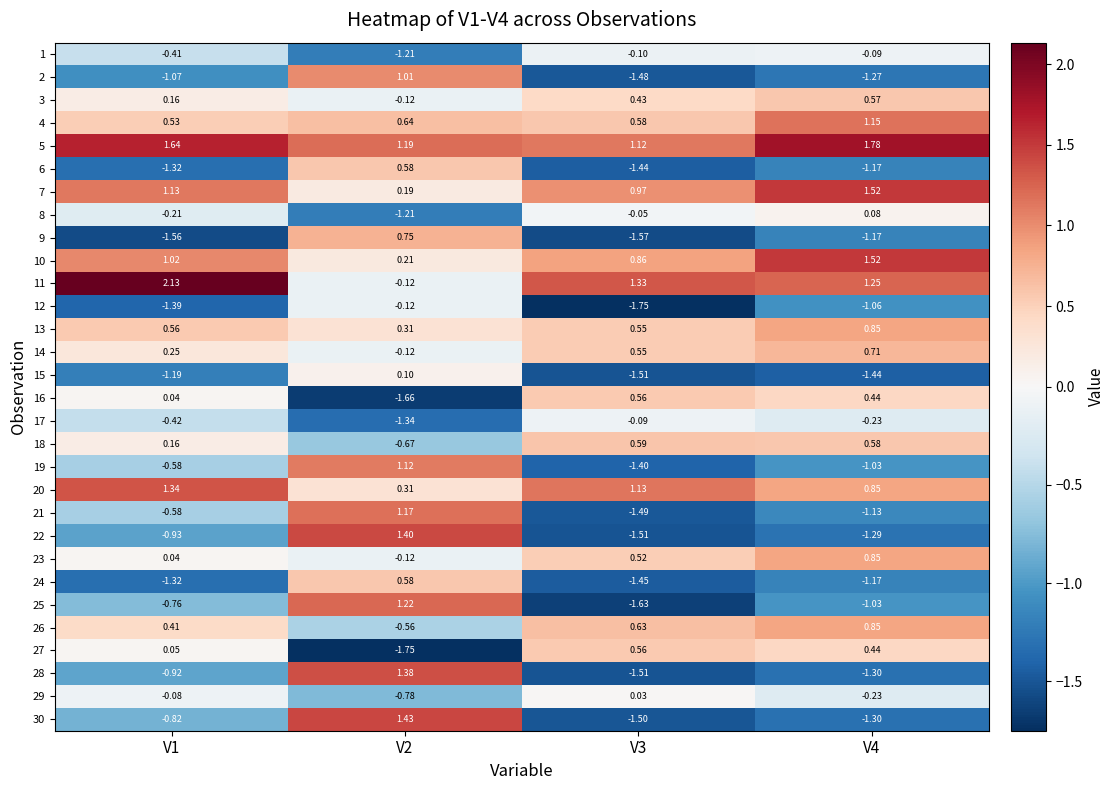

Which series has the largest range (max minus min)?

30